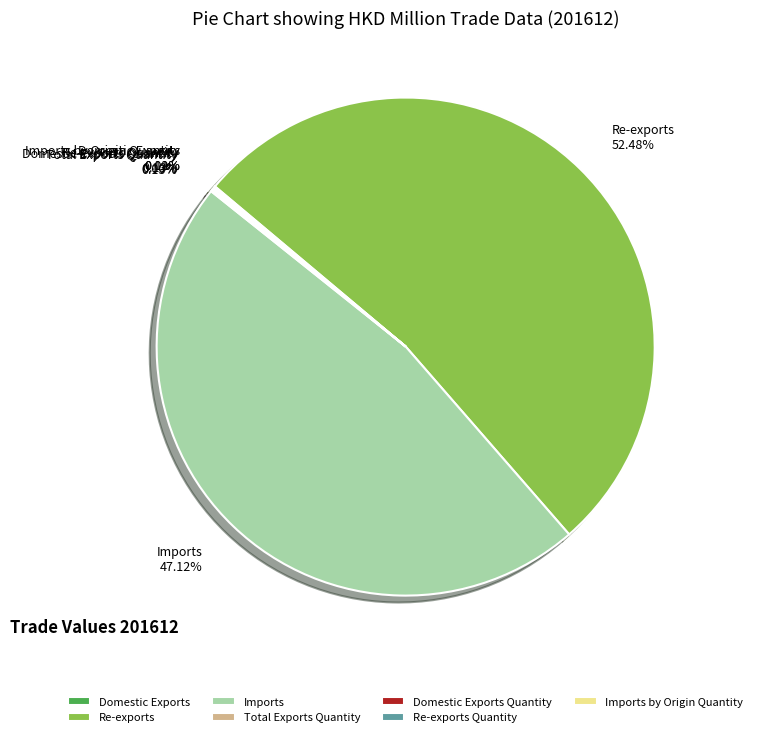

Is there any slice that represents more than half of the pie?

Yes